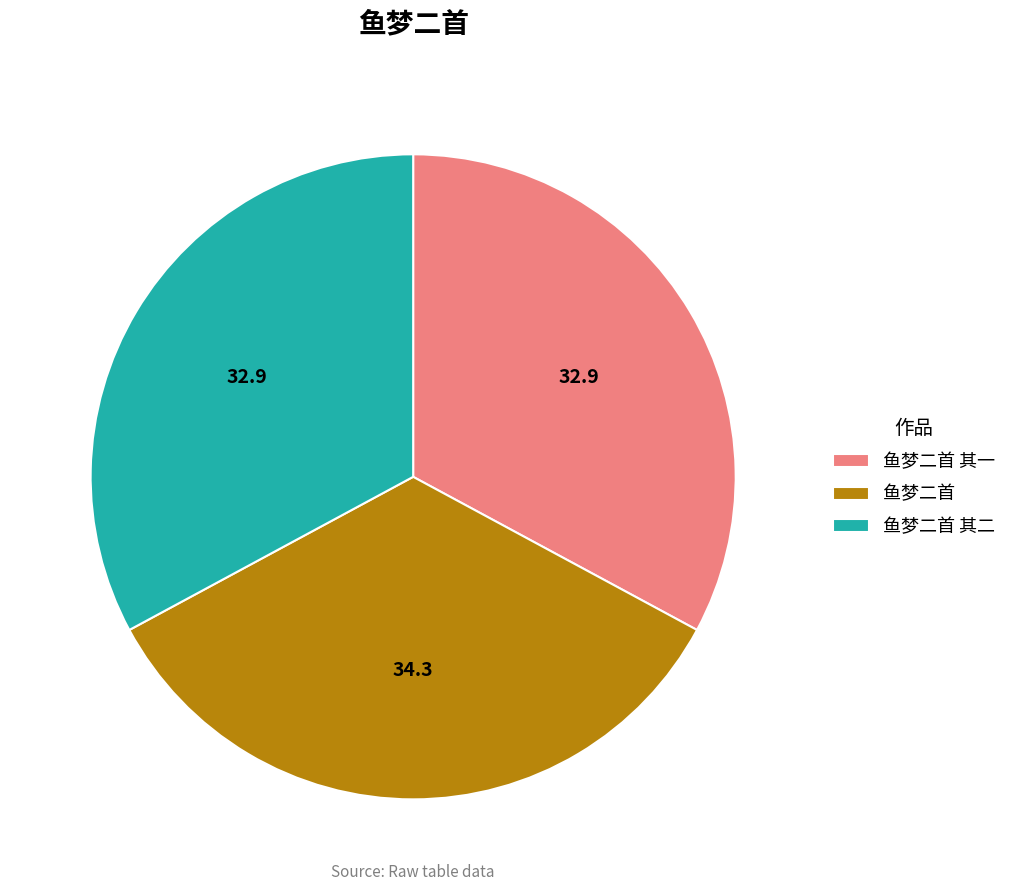

Is 鱼梦二首 the majority of the pie?

No